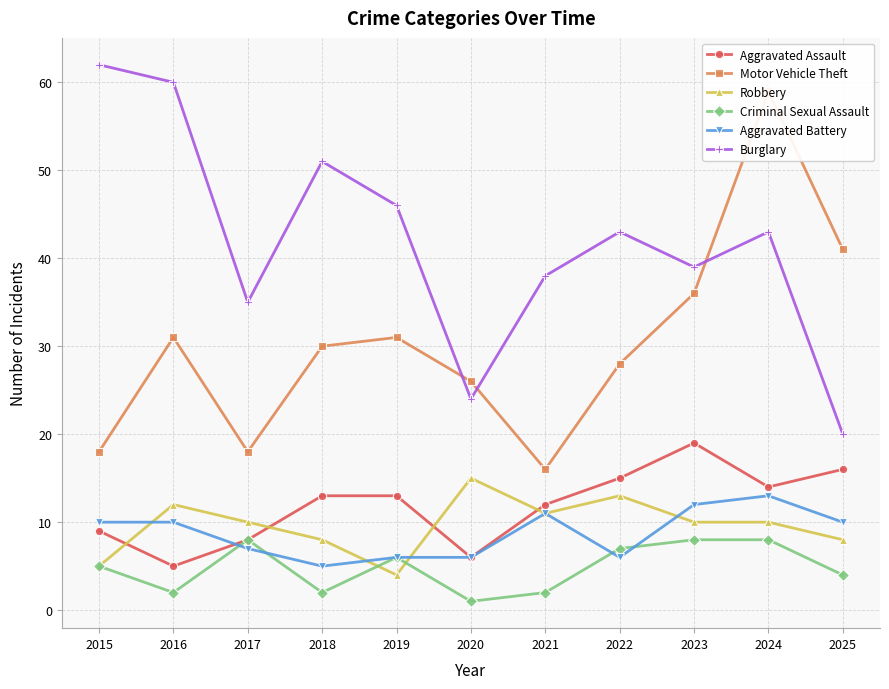

Where is Motor Vehicle Theft nearest to the value 37?

2023